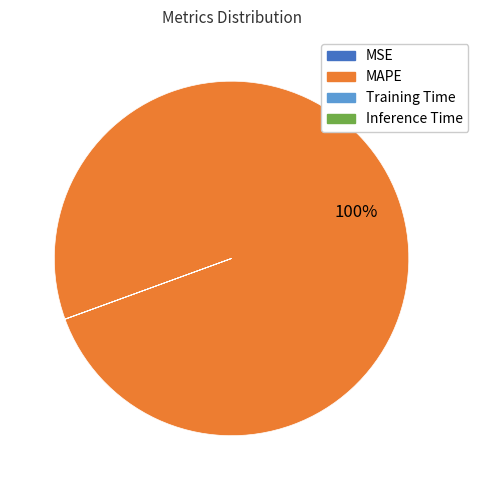

Is there any slice that represents more than half of the pie?

Yes